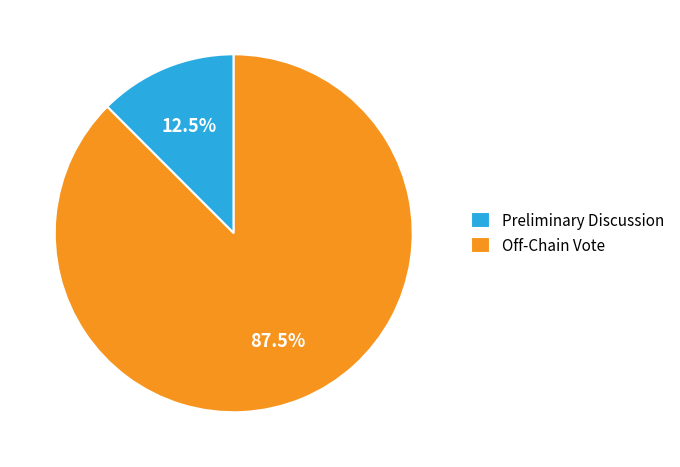

Does Off-Chain Vote account for over 50% of the chart?

Yes